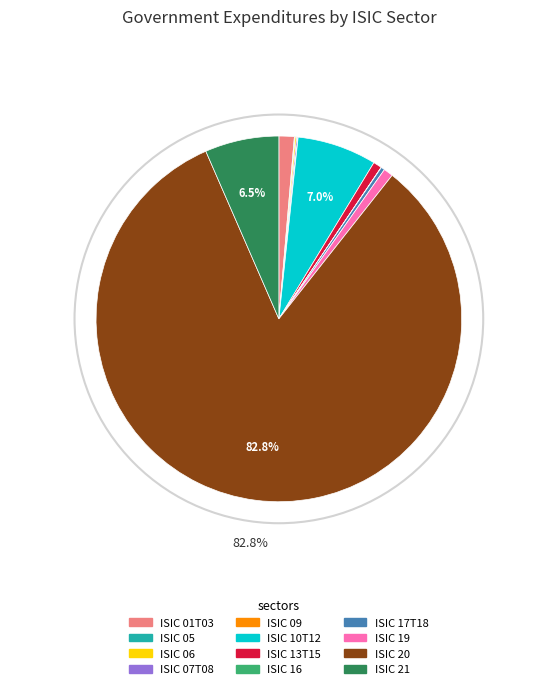

Does ISIC 20 account for over 50% of the chart?

Yes